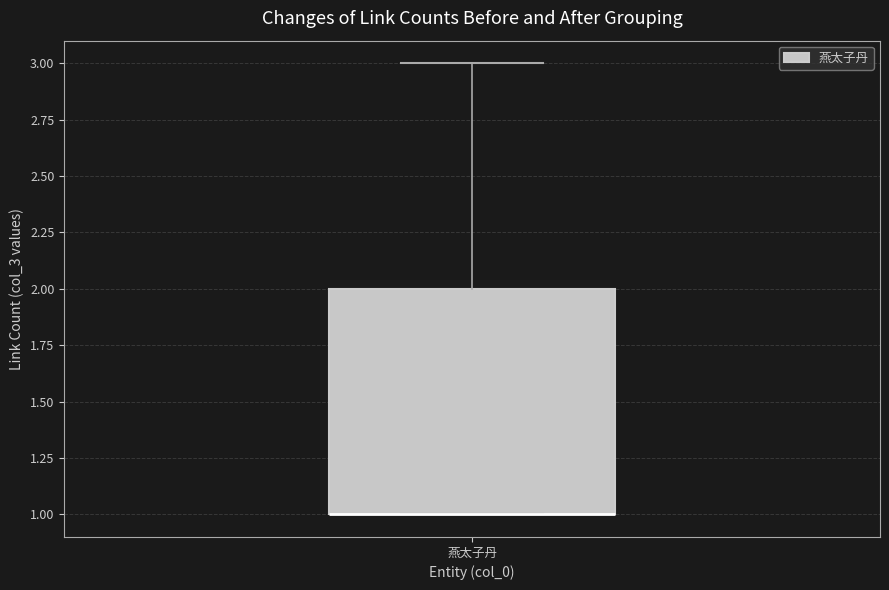

Read this box plot against the y-axis: the position of the median line, the range covered by the box, and the ends of both whiskers. The values are not printed on the chart, so give them approximately, as read against the axis.

median 1 (drawn on the box's lower edge), box 1 to 2, whiskers 1 to 3